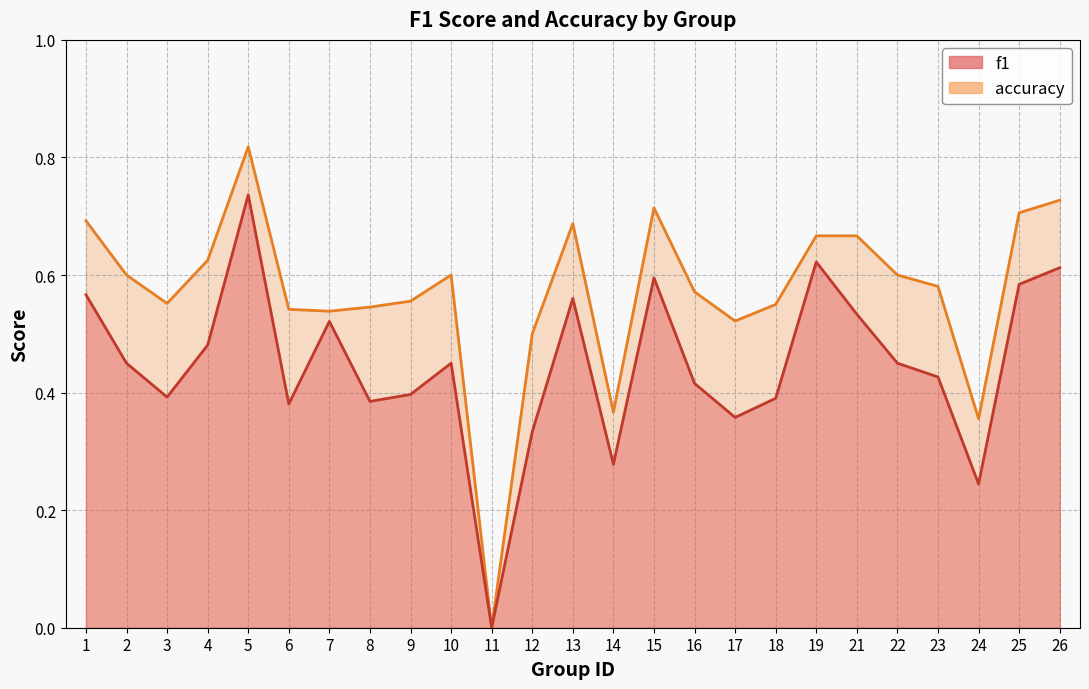

What is the sum of the accuracy values at 6 and 13?

1.2